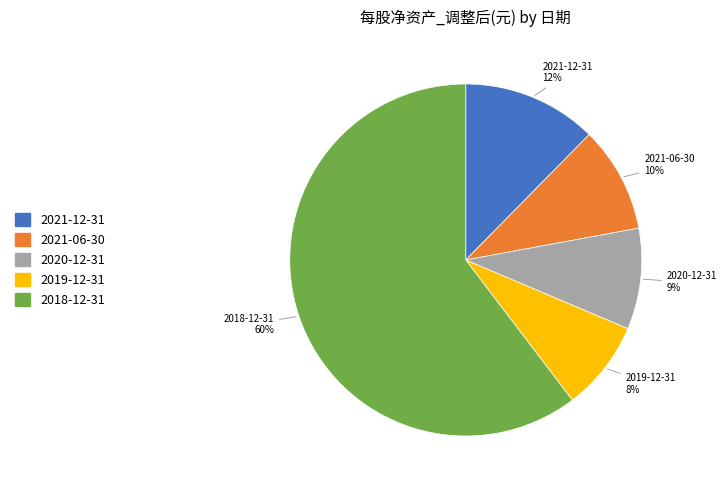

To the nearest percent, what percentage of the pie is 2021-12-31?

12%